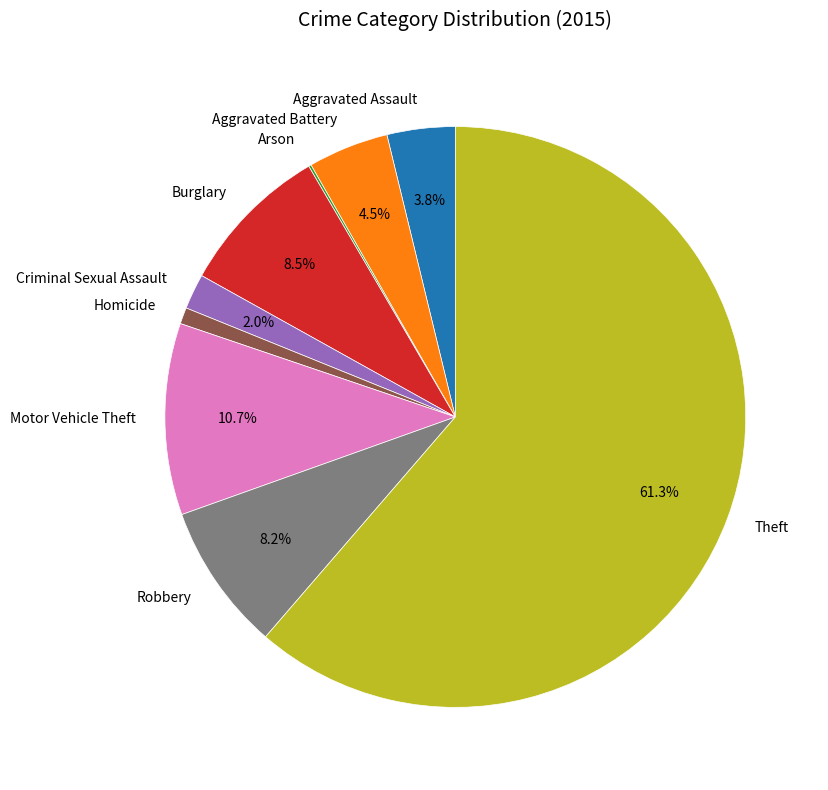

What portion of the pie excludes Theft?

38.7%